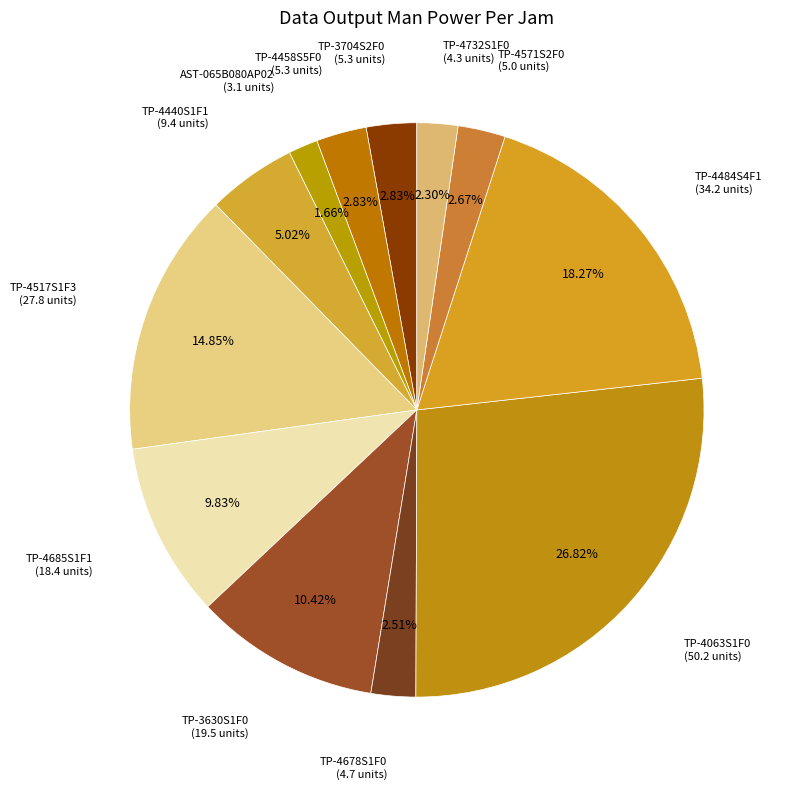

Is there any slice that represents more than half of the pie?

No